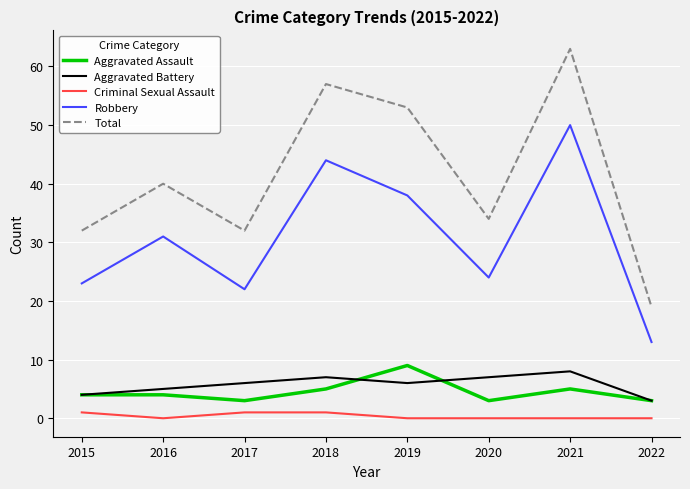

In Aggravated Battery, how many points are lower than both neighbors (excluding endpoints)?

1